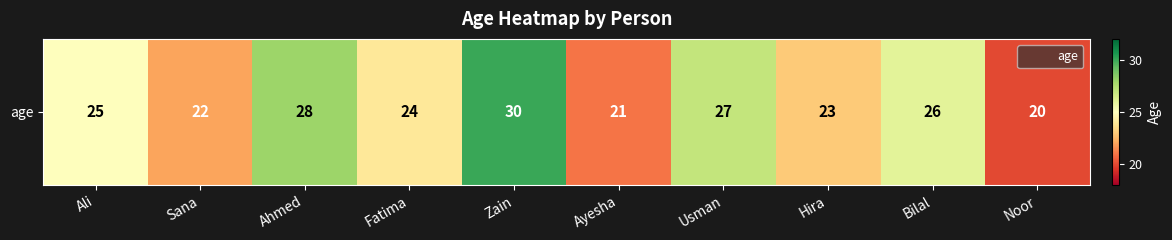

Reading right to left, what are all the values shown in this chart?

Noor=20	Bilal=26	Hira=23	Usman=27	Ayesha=21	Zain=30	Fatima=24	Ahmed=28	Sana=22	Ali=25